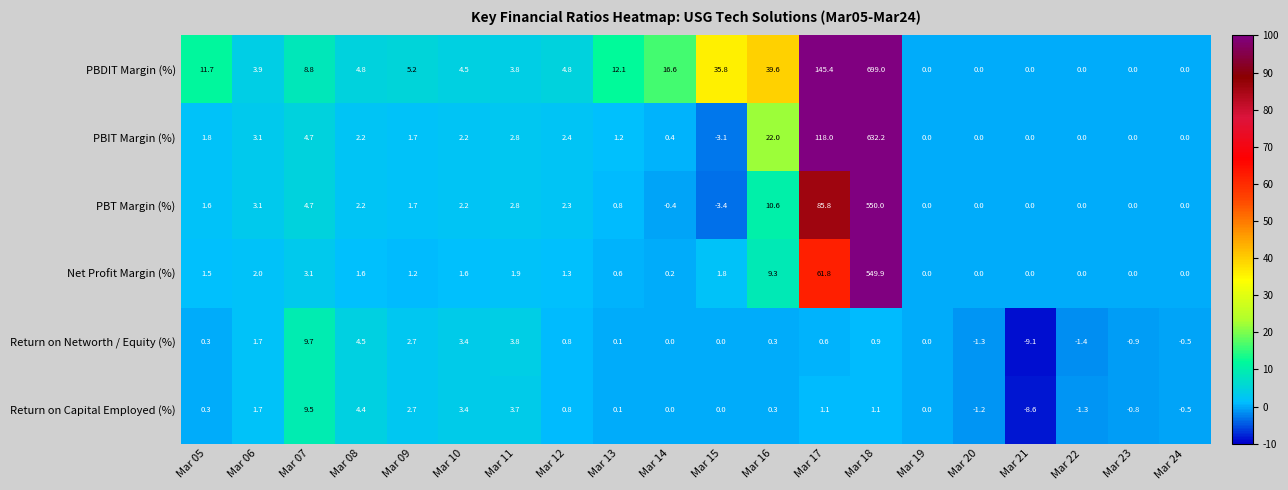

True or false: Net Profit Margin (%) has a value of 0.7 at Mar 05.

False